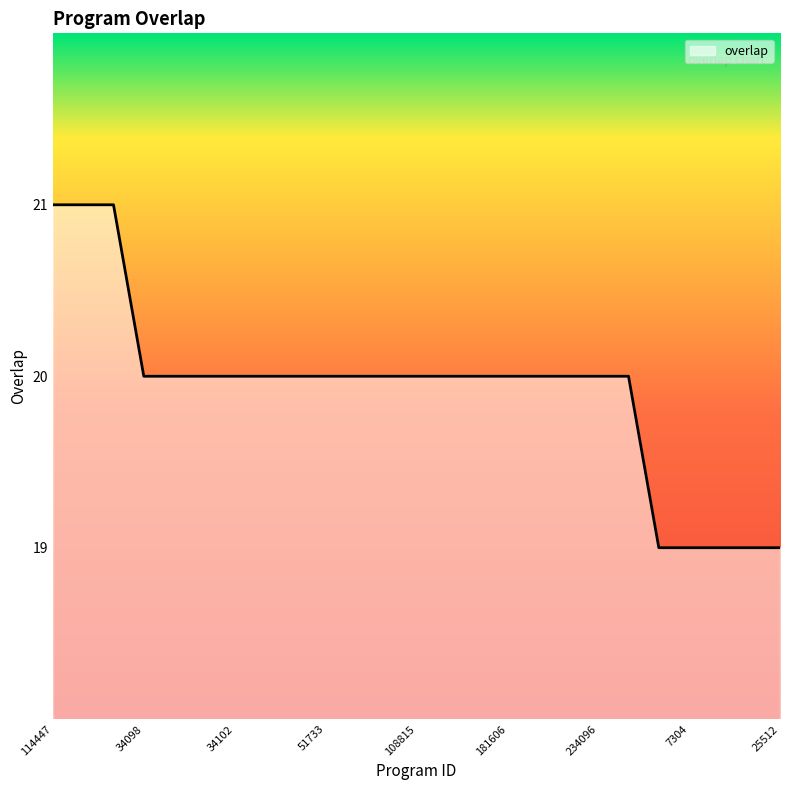

What is the maximum value shown in the chart?

21